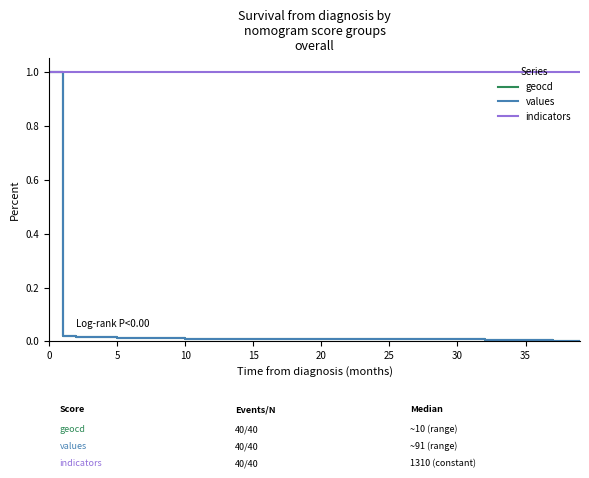

What is the maximum value for values?

1.0